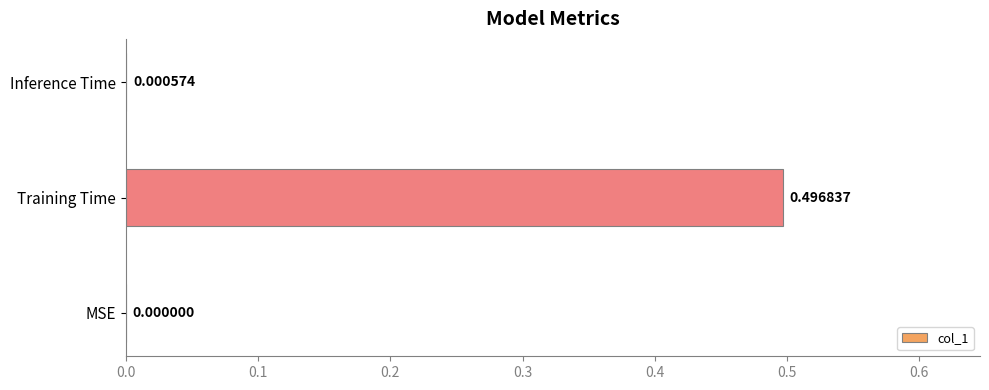

Where is the data nearest to the value 0?

MSE